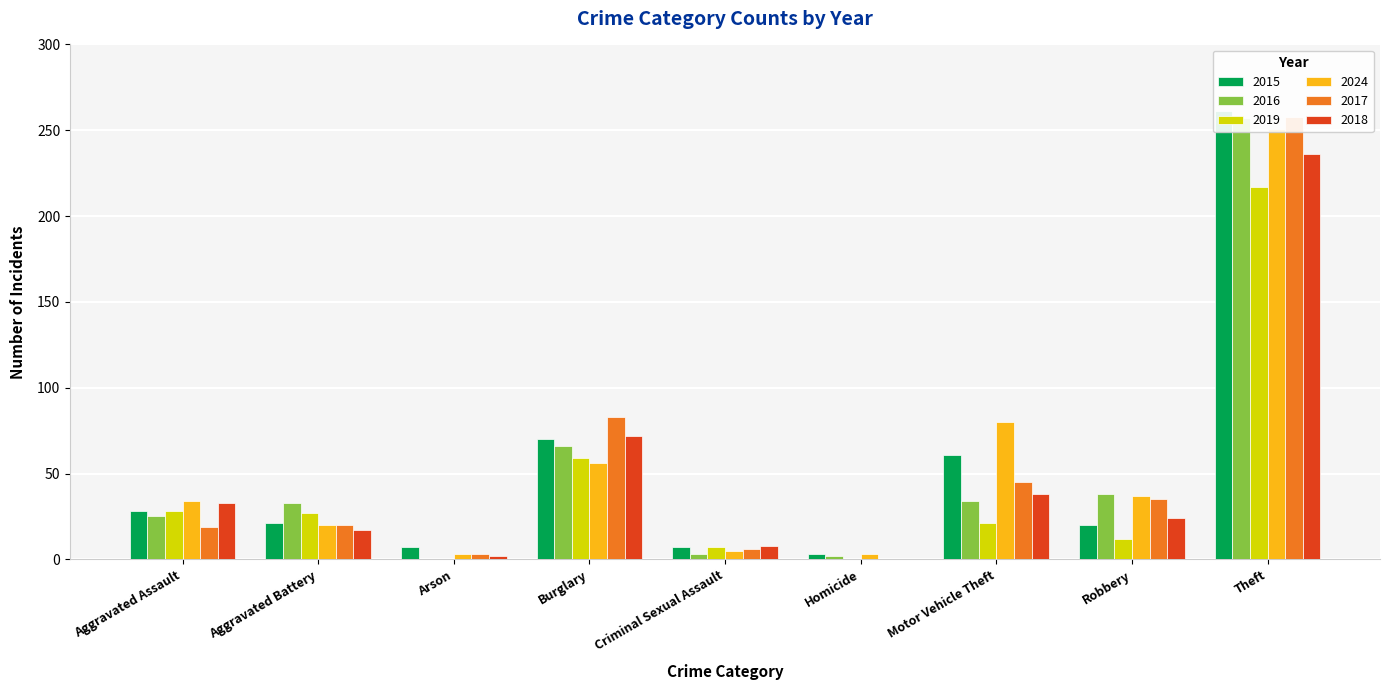

What is the lowest value of the 2024 series?

3